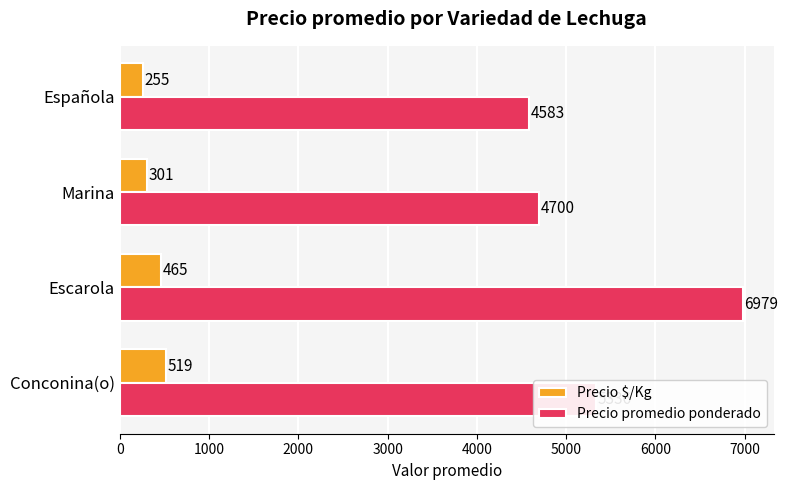

At how many categories does at least one series exceed 3098?

4